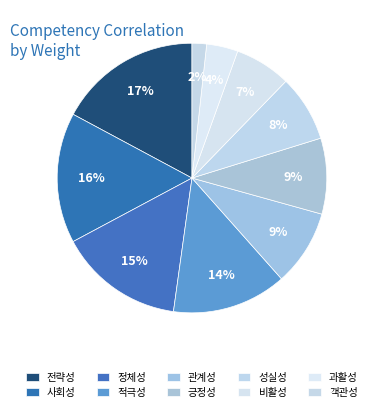

Do 객관성 and 긍정성 together represent more than half of the pie?

No